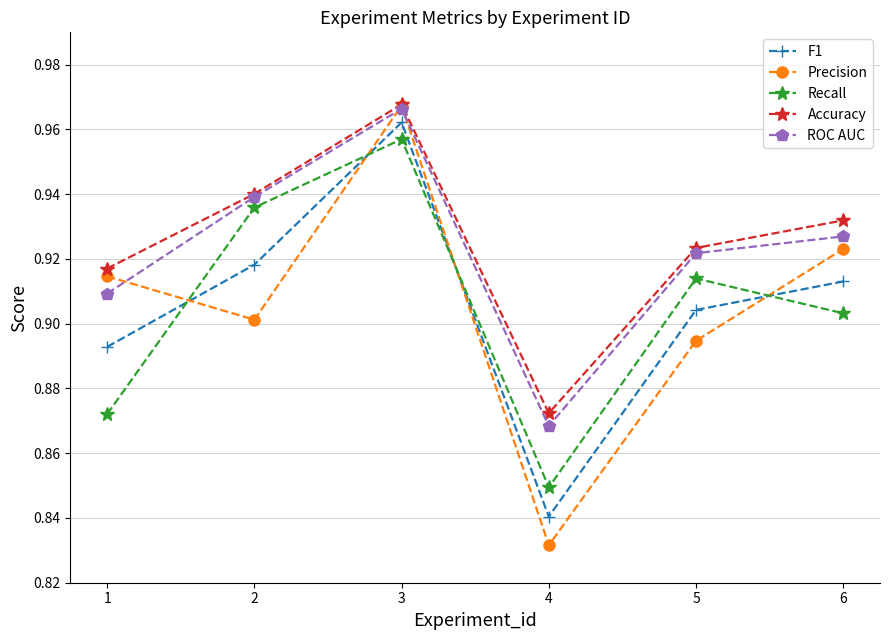

Which series has the largest range (max minus min)?

Precision